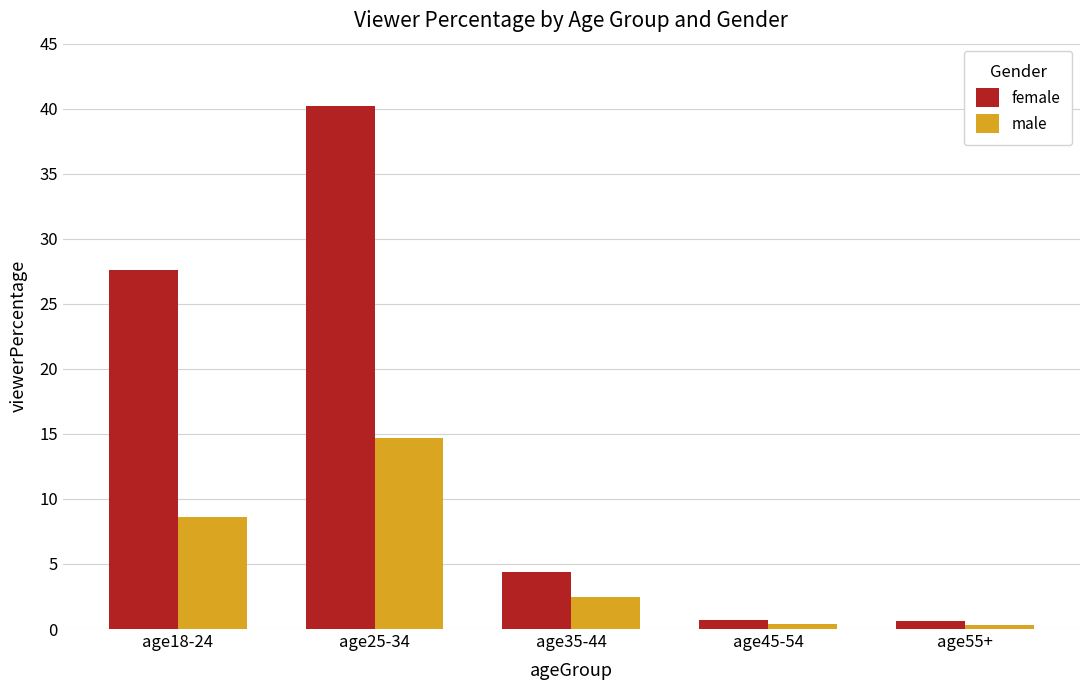

What is the sum of all female values?

73.5